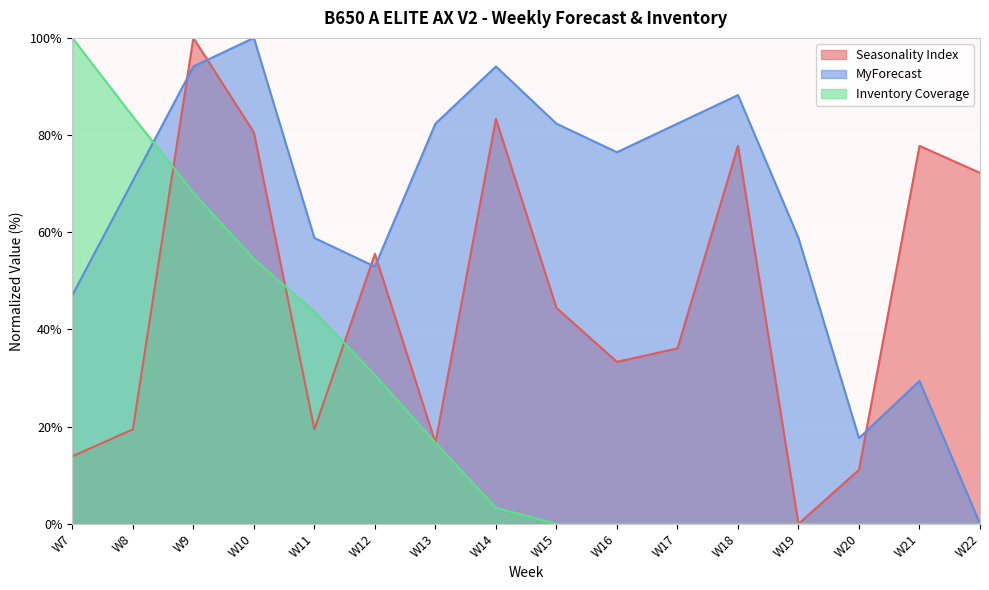

Which category has the lowest value across all series?

W19